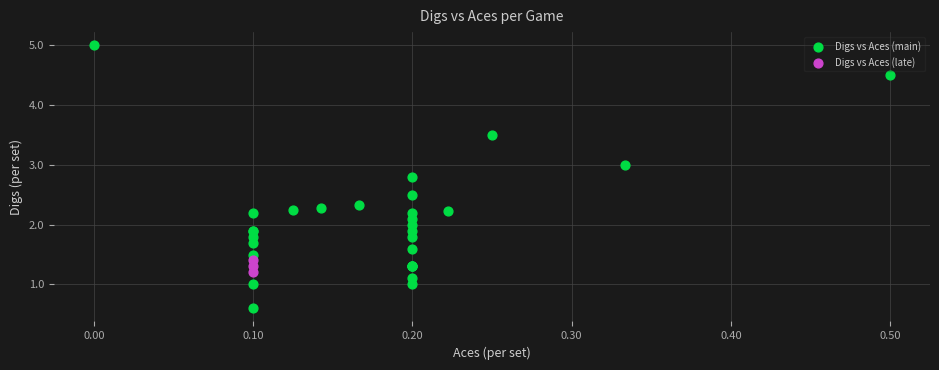

Which series reaches the maximum Y coordinate?

Digs vs Aces (main)